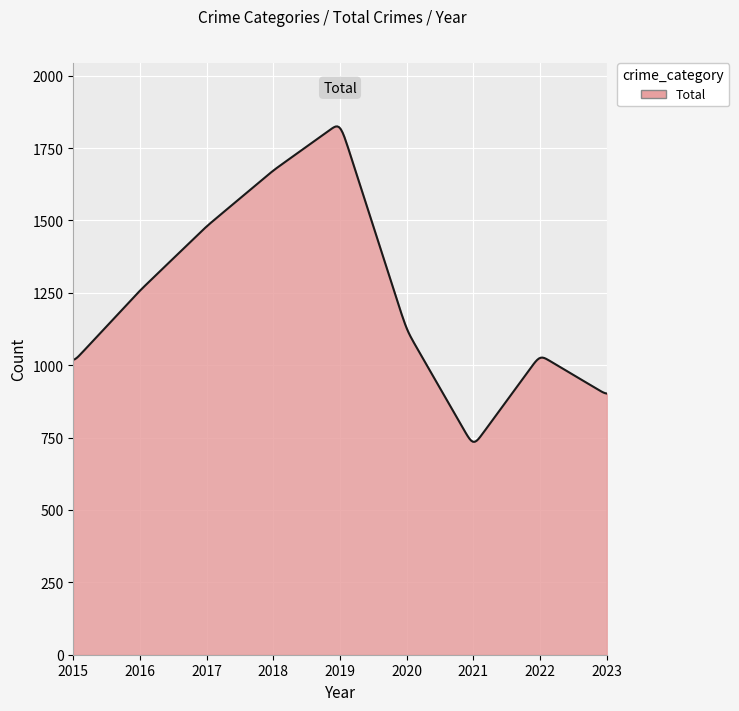

What is the minimum value shown in the chart?

735.5